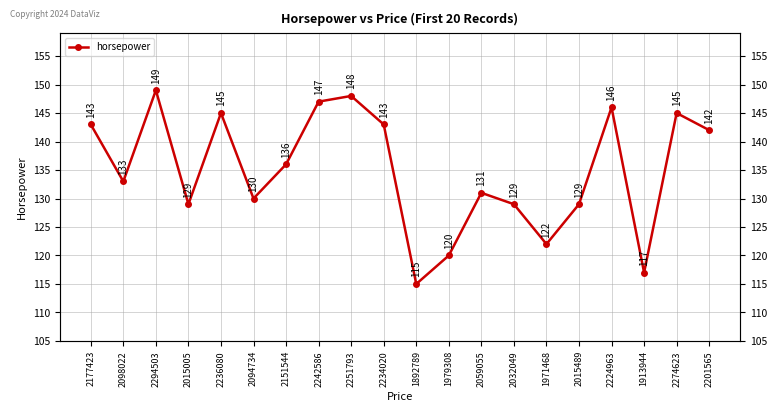

Reading left to right, list all the values displayed in this chart.

143	133	149	129	145	130	136	147	148	143	115	120	131	129	122	129	146	117	145	142